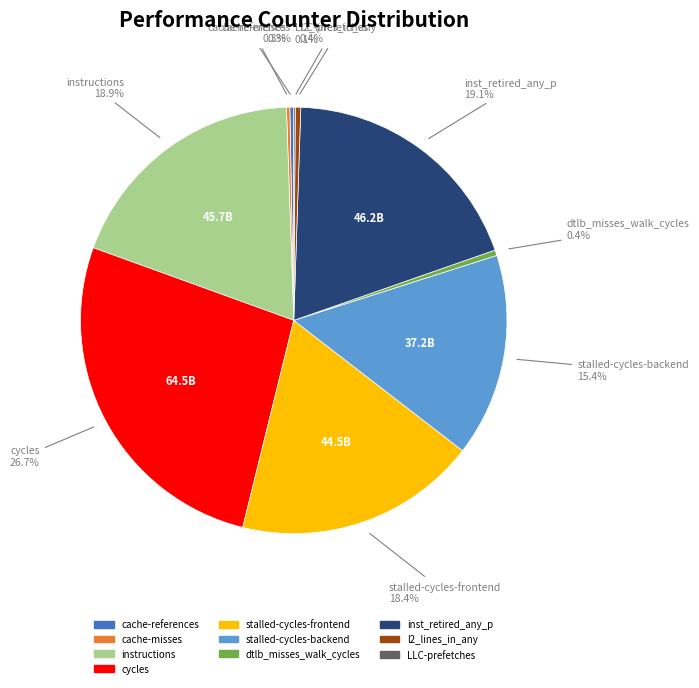

What is the total percentage of l2_lines_in_any and inst_retired_any_p?

19.5%